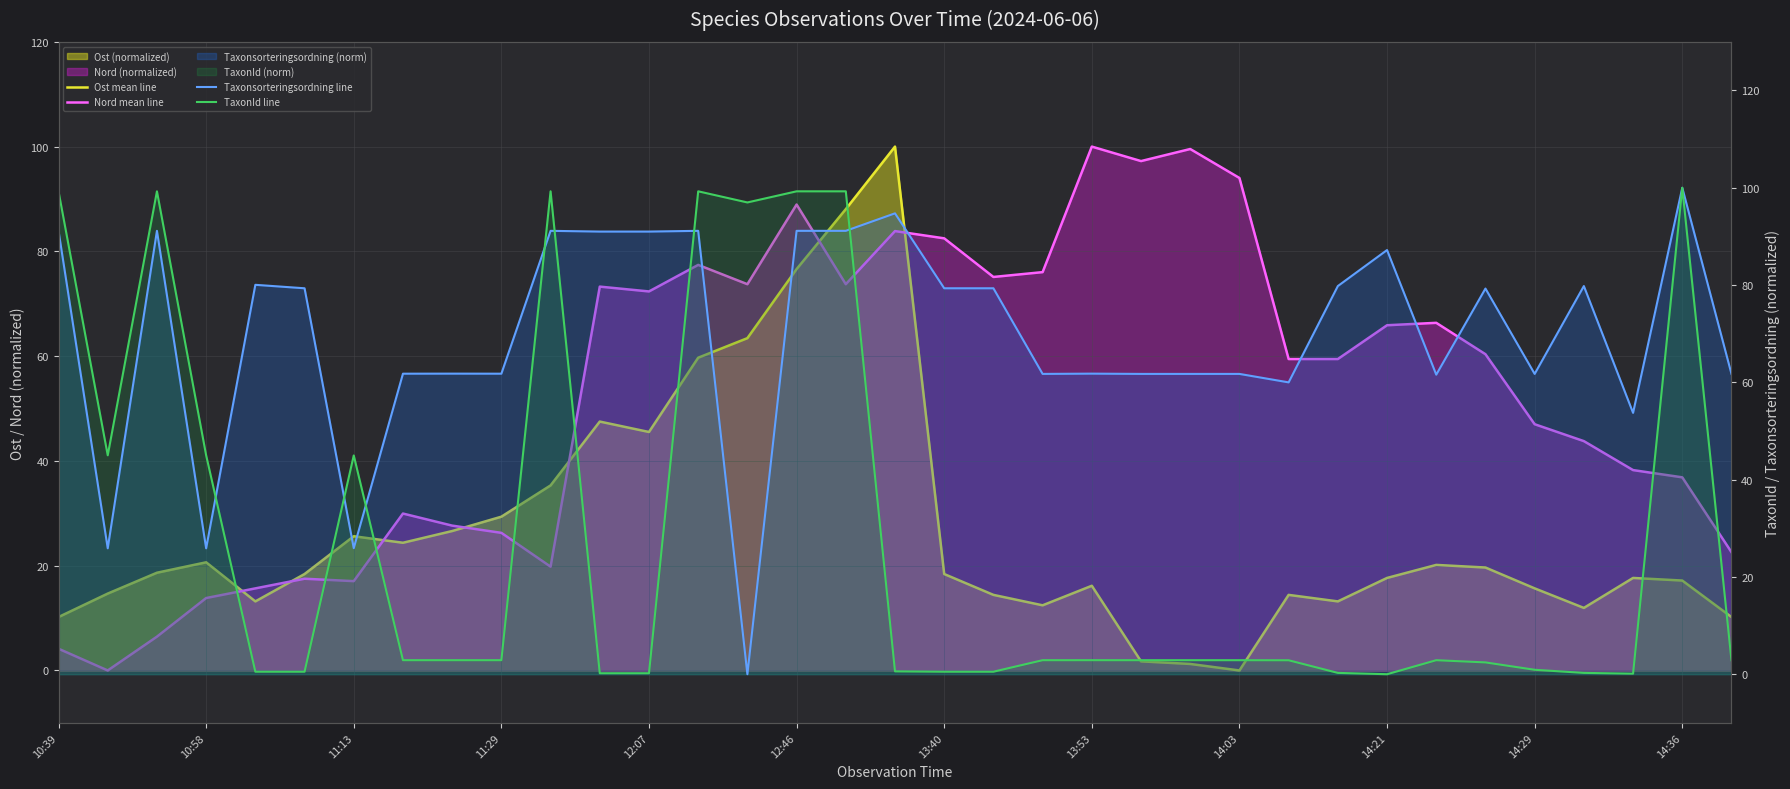

How many lines are shown in the chart?

4